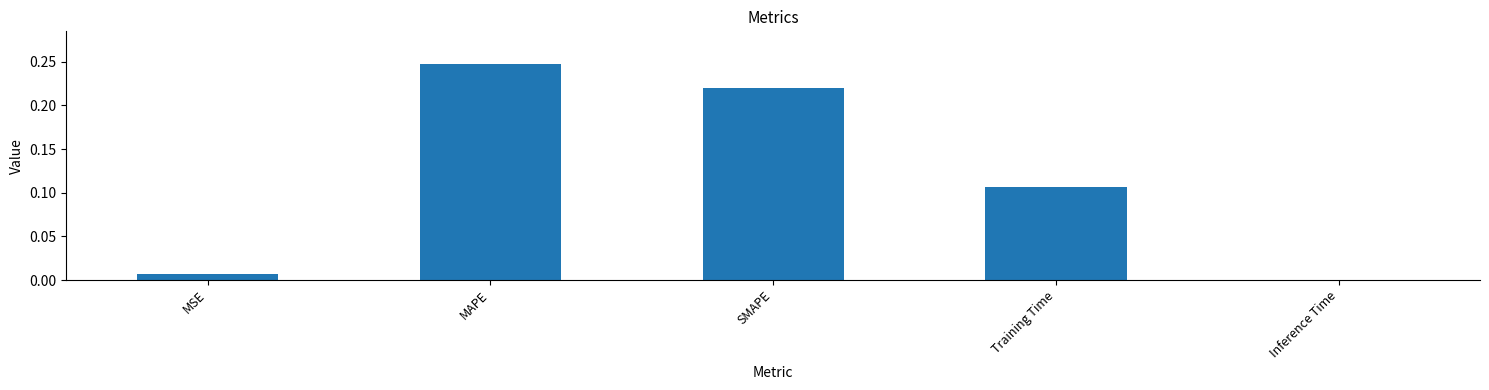

What is the sum of the values at MAPE and MSE?

0.3